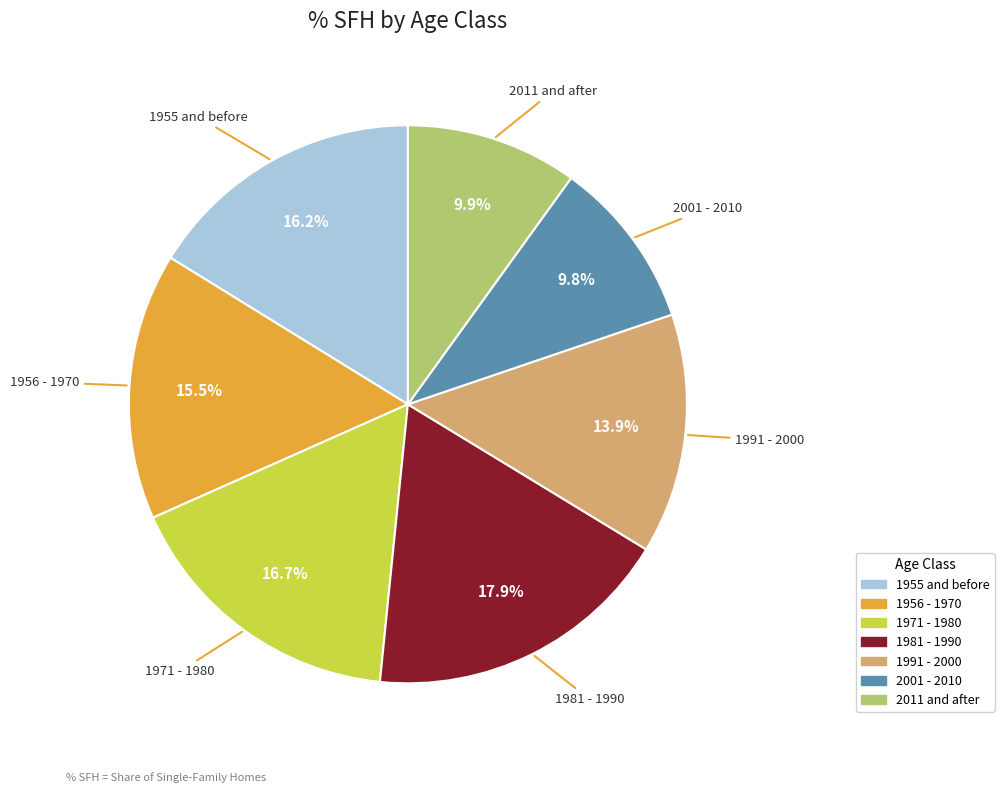

To the nearest percent, what percentage of the pie is 1991 - 2000?

14%